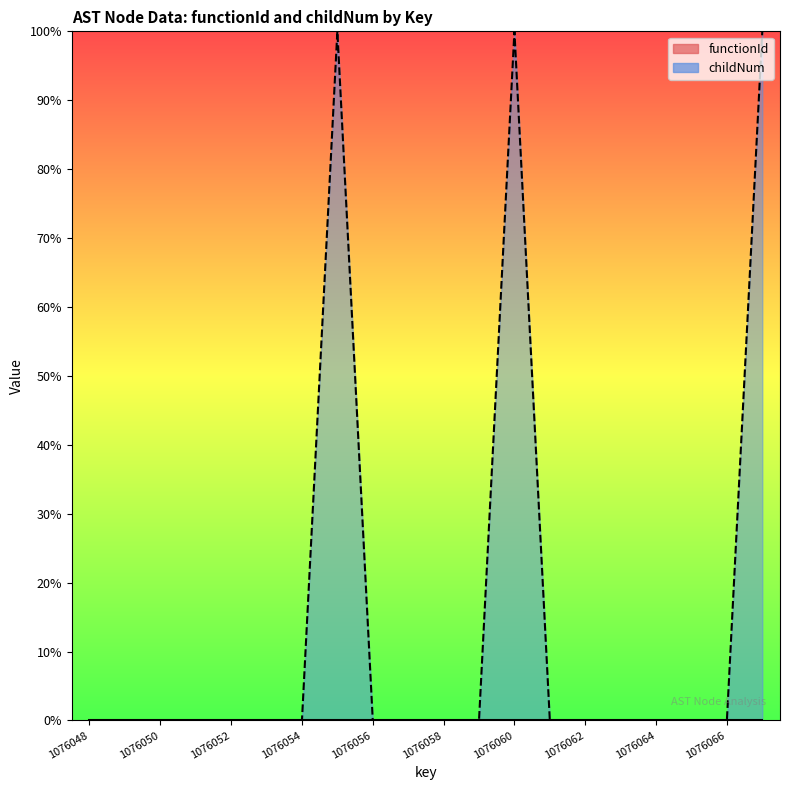

At which category does the data reach its first local peak?

1076055